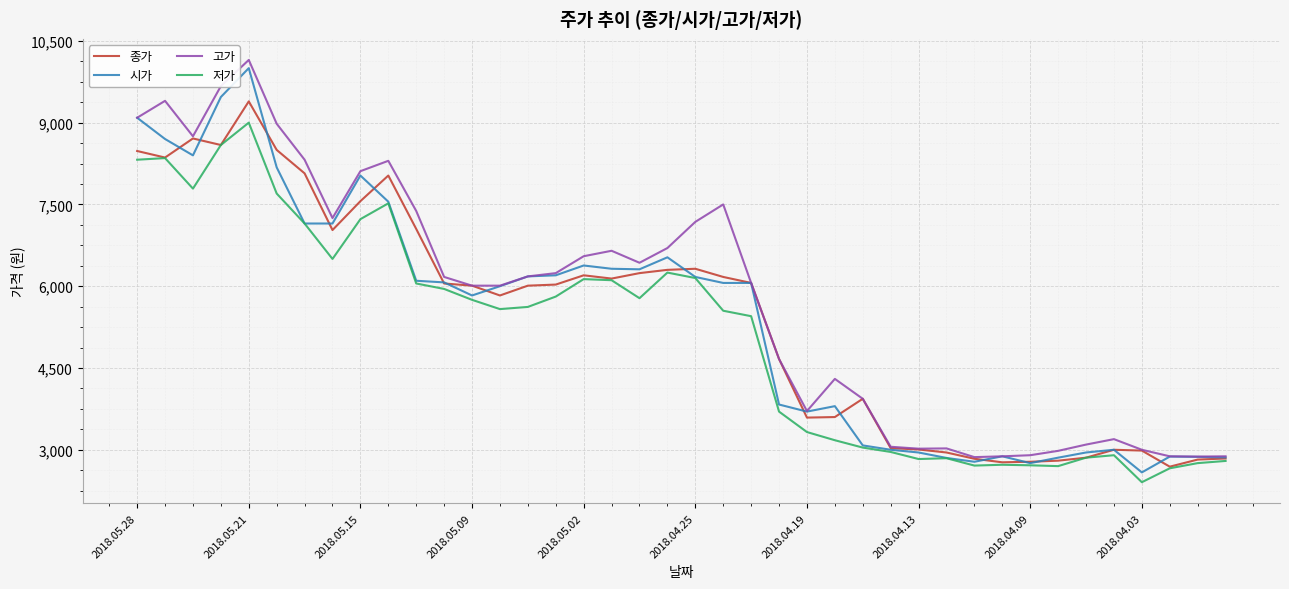

Count the number of data series in this chart.

4